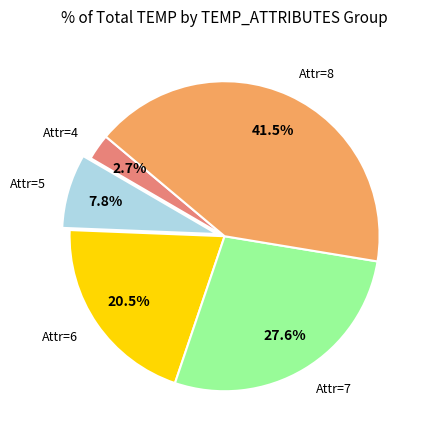

Approximately how many times larger is the value at Attr=5 compared to Attr=6?

0.4